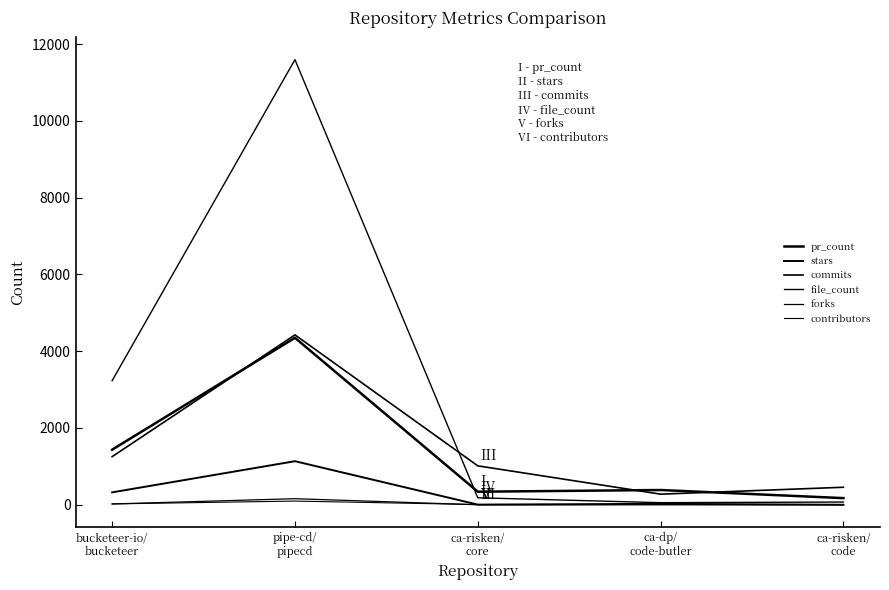

Reading left to right, extract all data points from this chart.

pr_count: 1435	4350	340	384	173
stars: 323	1135	4	24	0
commits: 1253	4426	1014	276	456
file_count: 3232	11597	182	54	71
forks: 21	158	0	2	0
contributors: 22	96	5	3	5